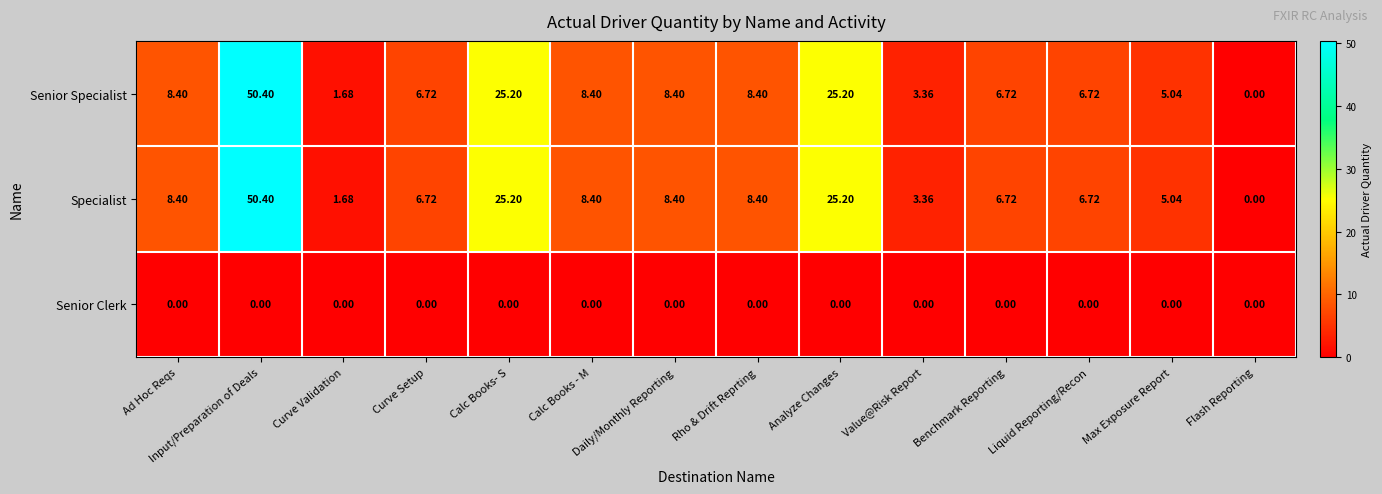

Is the value of Specialist at Calc Books - M greater than the value of Senior Clerk at Max Exposure Report?

Yes